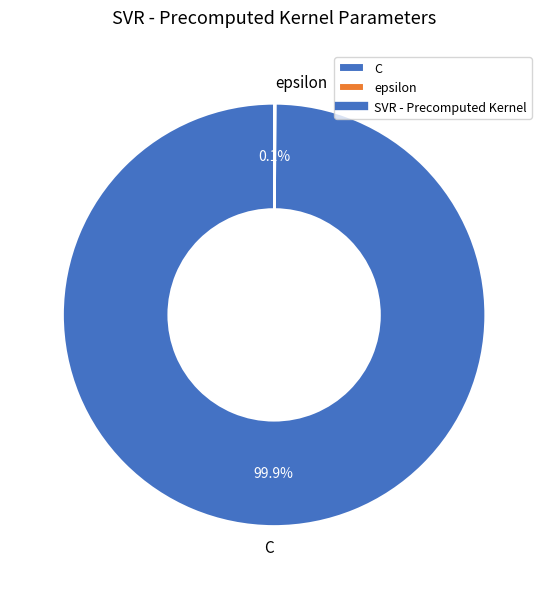

Which slice is the largest?

C